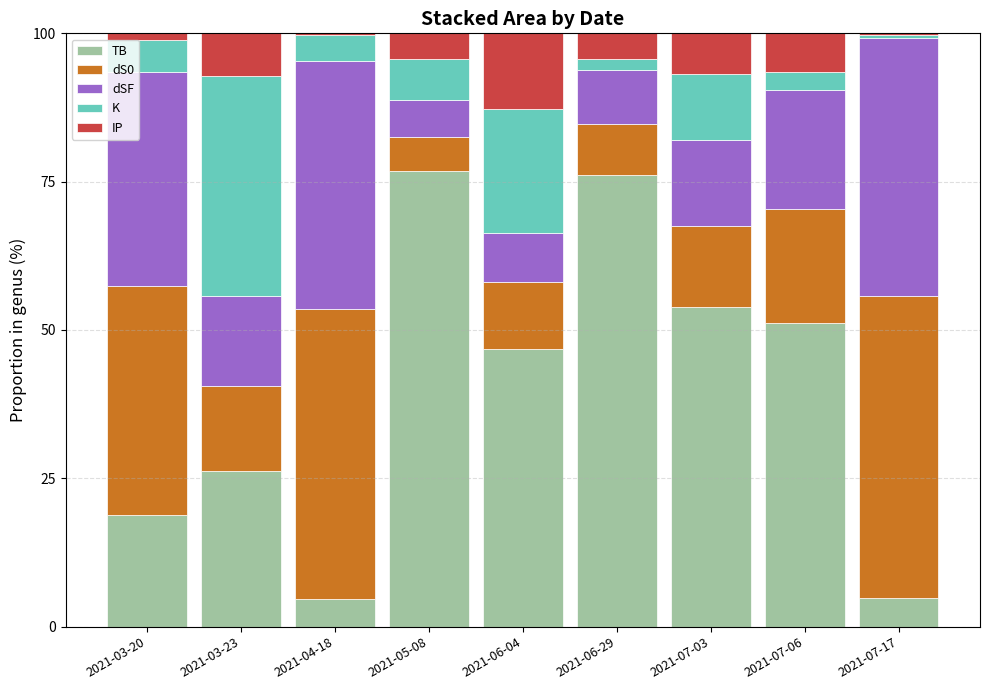

Where is TB nearest to the value 40?

2021-06-04